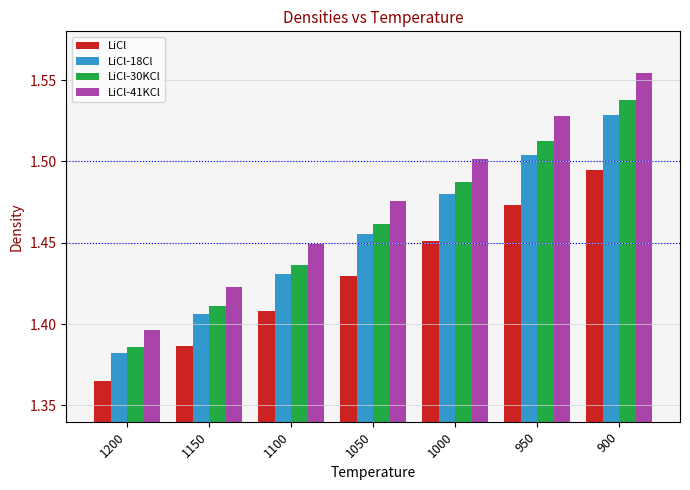

Is the value of LiCl-41KCl at 1000 greater than the value of LiCl-30KCl at 900?

No